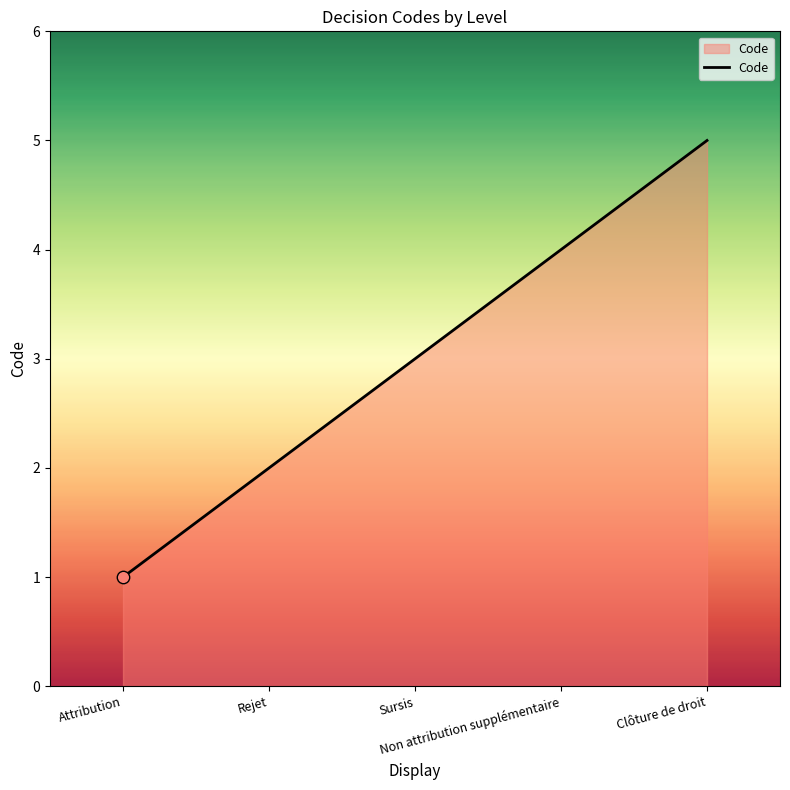

Approximately how many times larger is the value at Clôture de droit compared to Rejet?

2.5